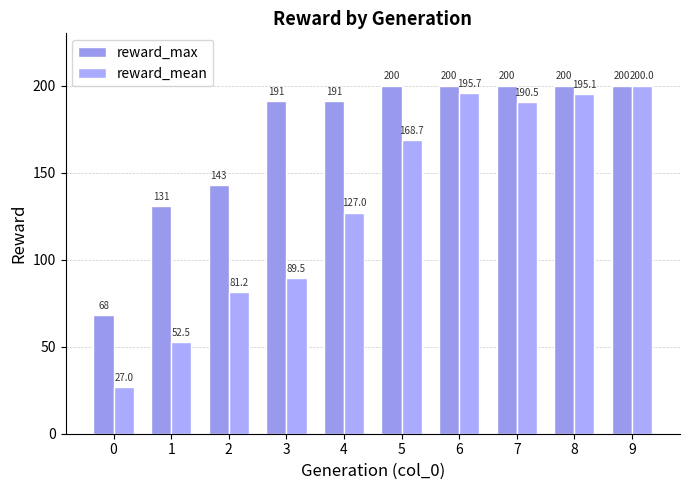

What is the sum of all reward_mean values?

1327.2